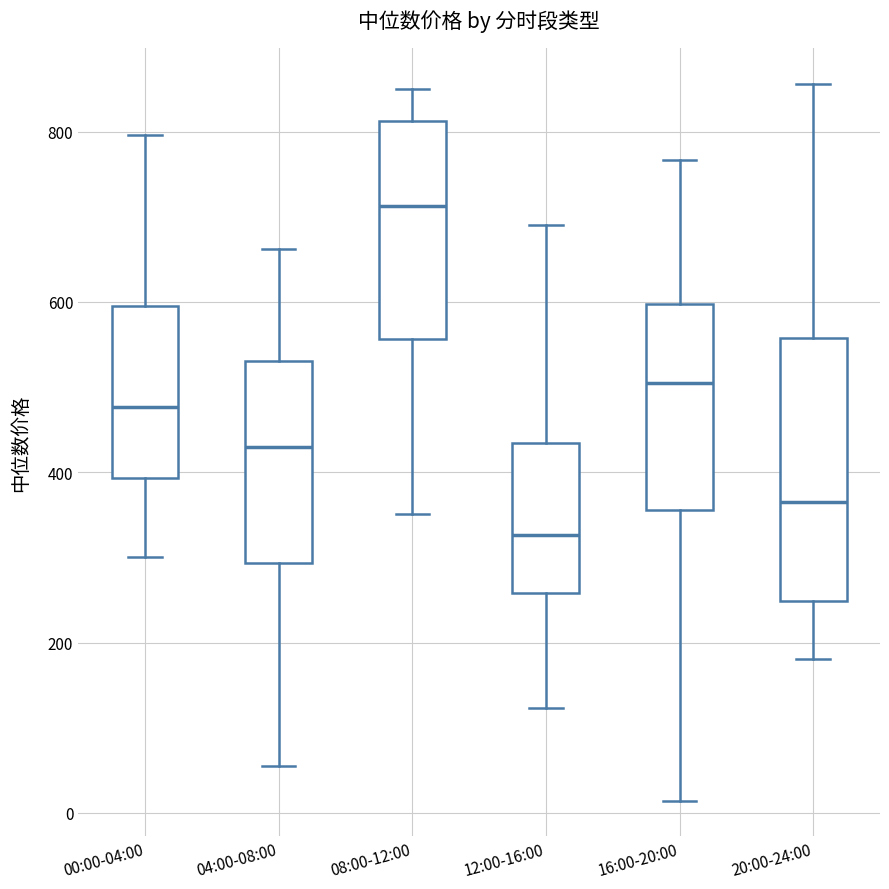

Which box has the highest median line?

08:00-12:00